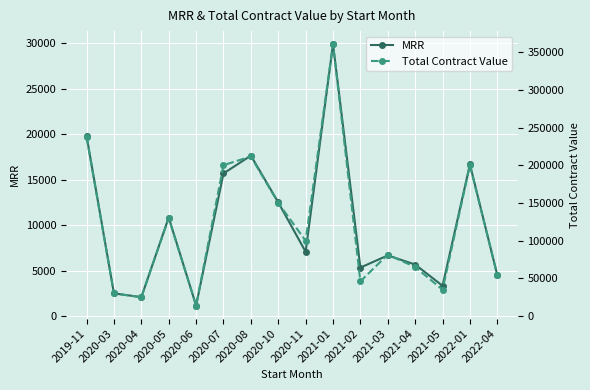

How many values in the Total Contract Value series exceed 99800?

7